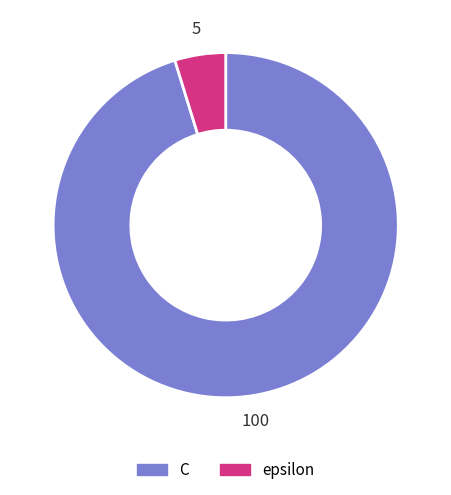

Does C represent more than half of the total?

Yes